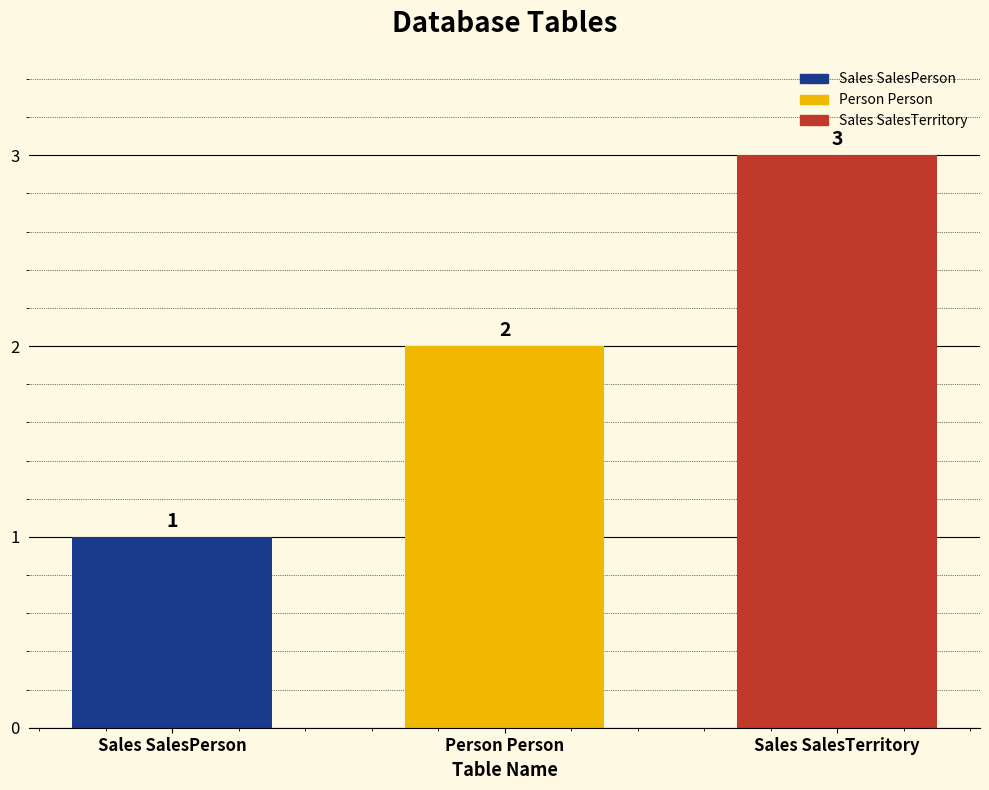

Does the chart contain any negative values?

No